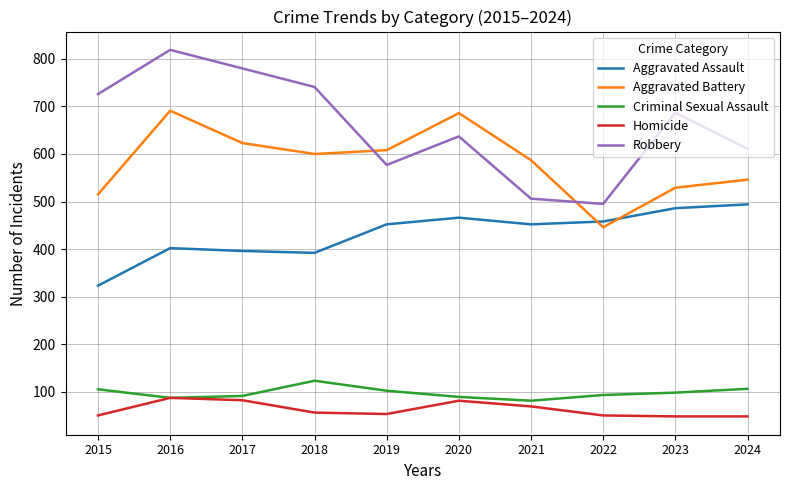

The value of Aggravated Battery at 2017 is 209. True or false?

False